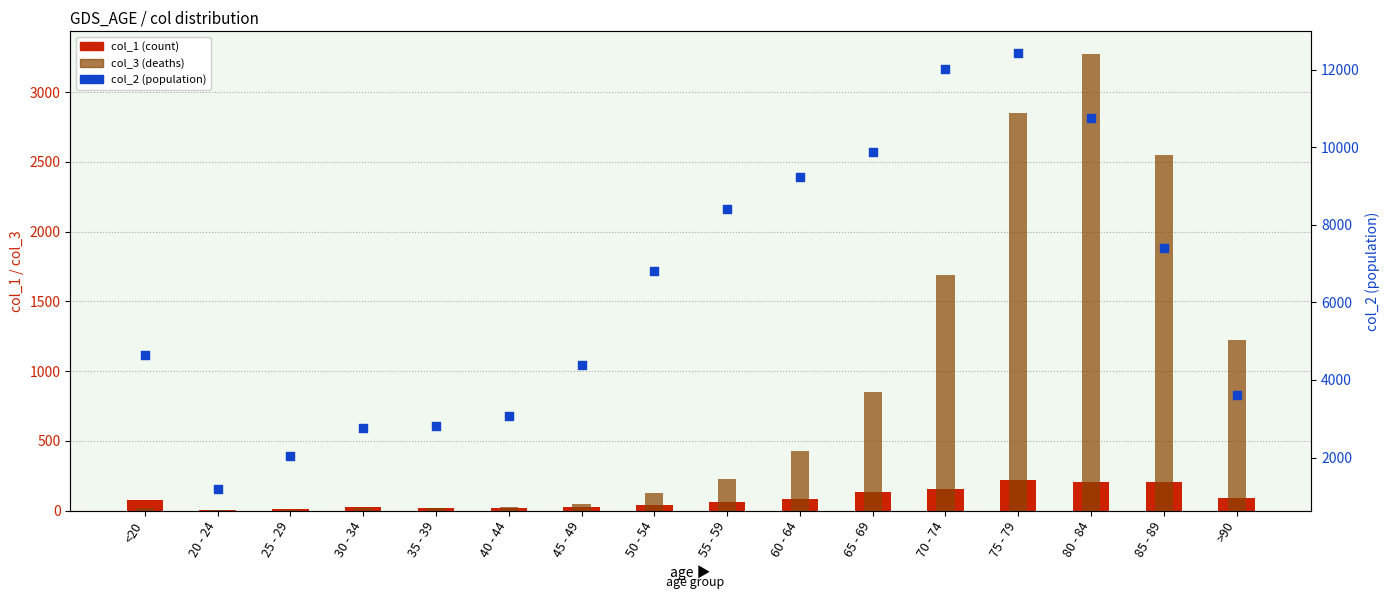

Which series has the largest total across all categories?

col_2 (population)